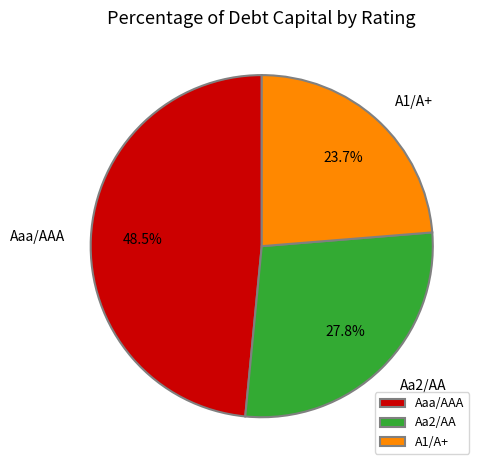

Is the sum of A1/A+ and Aa2/AA greater than half?

Yes